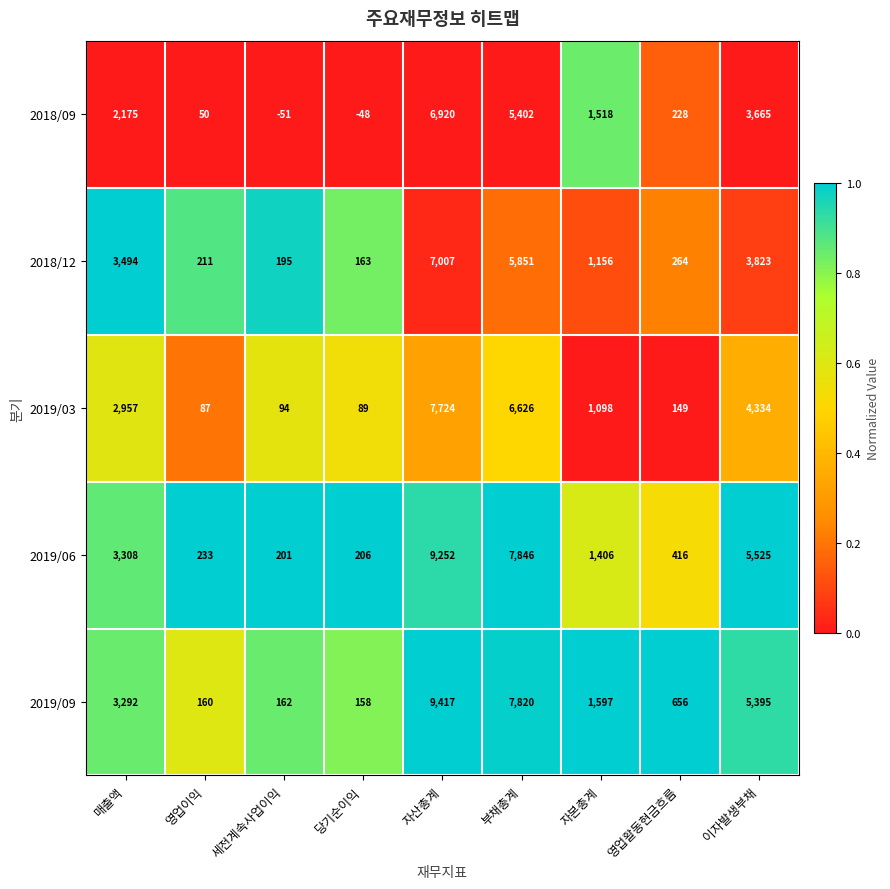

How many series are shown in this chart?

5